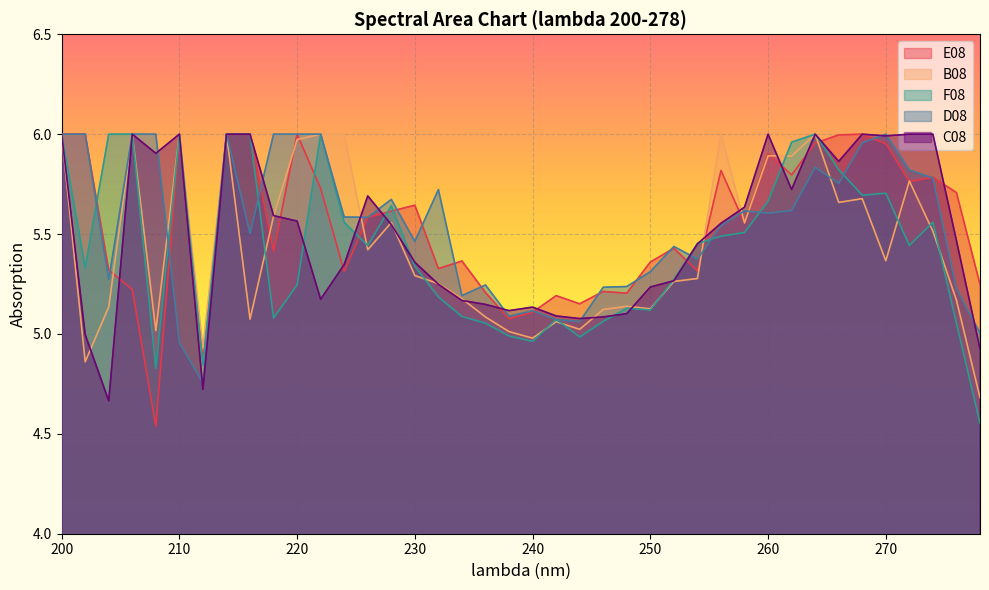

Is it true that F08 equals 3.5 at 210?

False